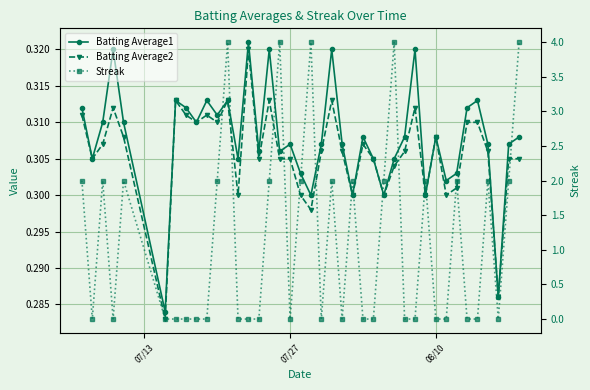

Reading right to left, transcribe all the data shown in this chart.

Batting Average1: 0.3	0.3	0.3	0.3	0.3	0.3	0.3	0.3	0.3	0.3	0.3	0.3	0.3	0.3	0.3	0.3	0.3	0.3	0.3	0.3	0.3	0.3	0.3	0.3	0.3	0.3	0.3	0.3	0.3	0.3	0.3	0.3	0.3	0.3	0.3	0.3	0.3	0.3	0.3	0.3
Batting Average2: 0.3	0.3	0.3	0.3	0.3	0.3	0.3	0.3	0.3	0.3	0.3	0.3	0.3	0.3	0.3	0.3	0.3	0.3	0.3	0.3	0.3	0.3	0.3	0.3	0.3	0.3	0.3	0.3	0.3	0.3	0.3	0.3	0.3	0.3	0.3	0.3	0.3	0.3	0.3	0.3
Streak: 4.0	2.0	0.0	2.0	0.0	0.0	2.0	0.0	0.0	2.0	0.0	0.0	4.0	2.0	0.0	0.0	2.0	0.0	2.0	0.0	4.0	2.0	0.0	4.0	2.0	0.0	0.0	0.0	4.0	2.0	0.0	0.0	0.0	0.0	0.0	2.0	0.0	2.0	0.0	2.0